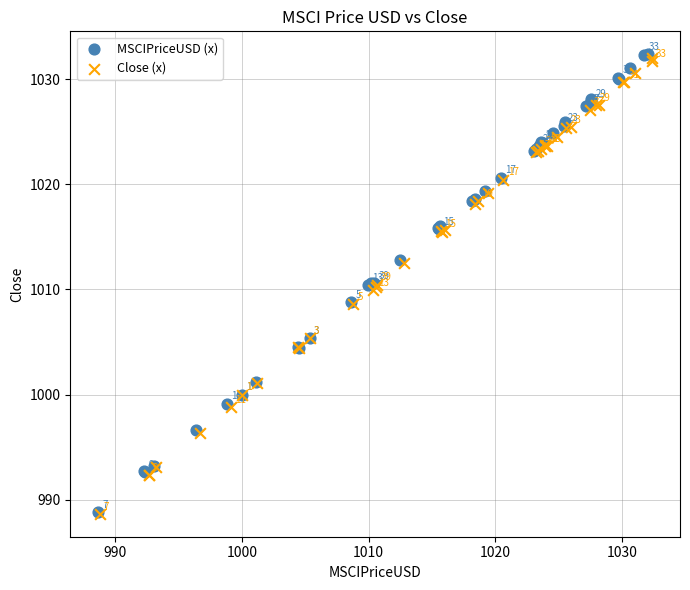

What are all the series names shown in the legend?

MSCIPriceUSD (x), Close (x)